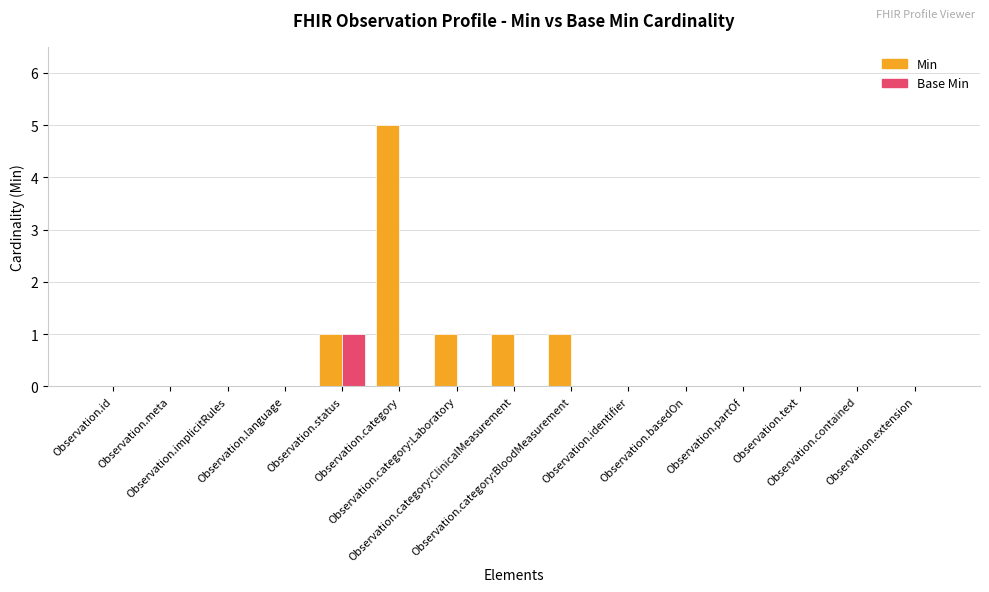

Reading left to right, list all the values displayed in this chart.

Min: Observation.id=0	Observation.meta=0	Observation.implicitRules=0	Observation.language=0	Observation.status=1	Observation.category=5	Observation.category:Laboratory=1	Observation.category:ClinicalMeasurement=1	Observation.category:BloodMeasurement=1	Observation.identifier=0	Observation.basedOn=0	Observation.partOf=0	Observation.text=0	Observation.contained=0	Observation.extension=0
Base Min: Observation.id=0	Observation.meta=0	Observation.implicitRules=0	Observation.language=0	Observation.status=1	Observation.category=0	Observation.category:Laboratory=0	Observation.category:ClinicalMeasurement=0	Observation.category:BloodMeasurement=0	Observation.identifier=0	Observation.basedOn=0	Observation.partOf=0	Observation.text=0	Observation.contained=0	Observation.extension=0